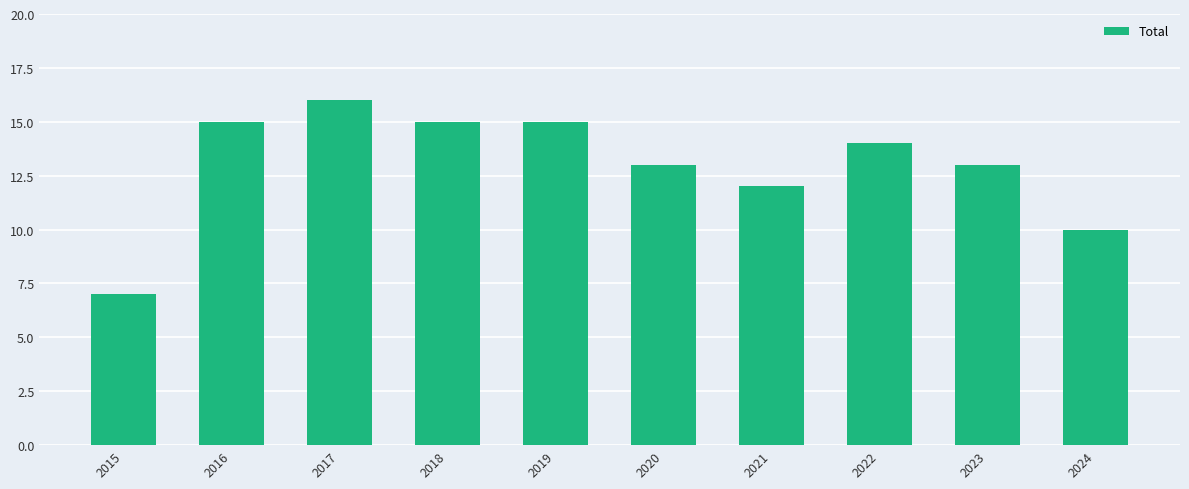

What value does the data have at 2023?

13